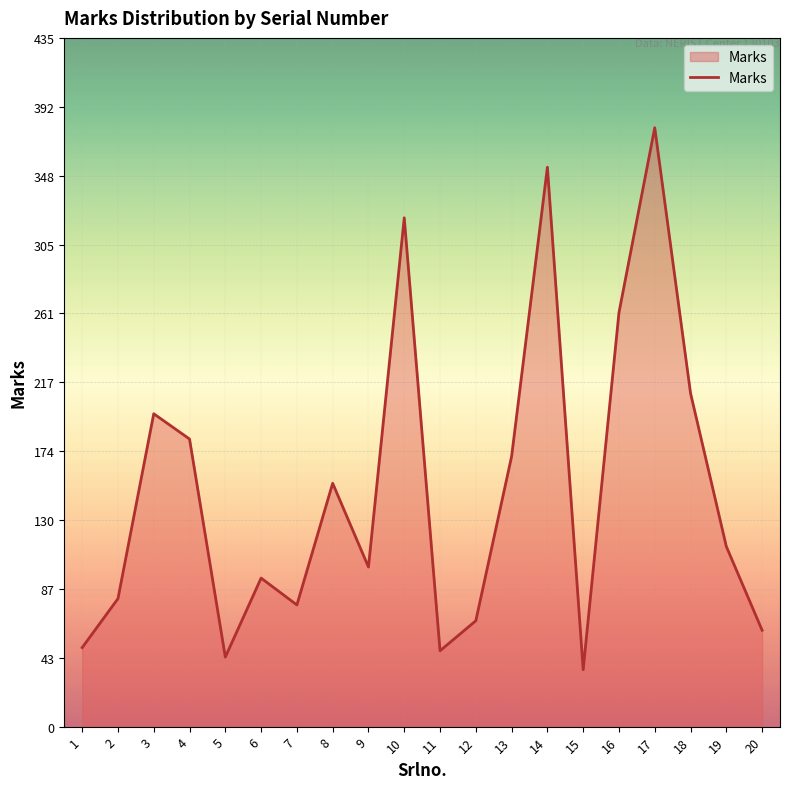

The value at 16 is 102. True or false?

False